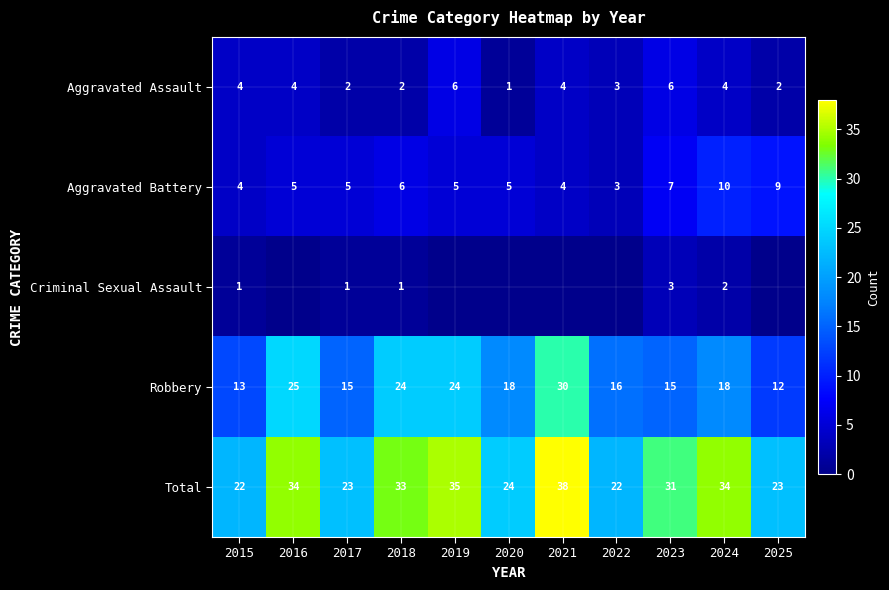

Which has a higher value, 2016 or 2025?

2016